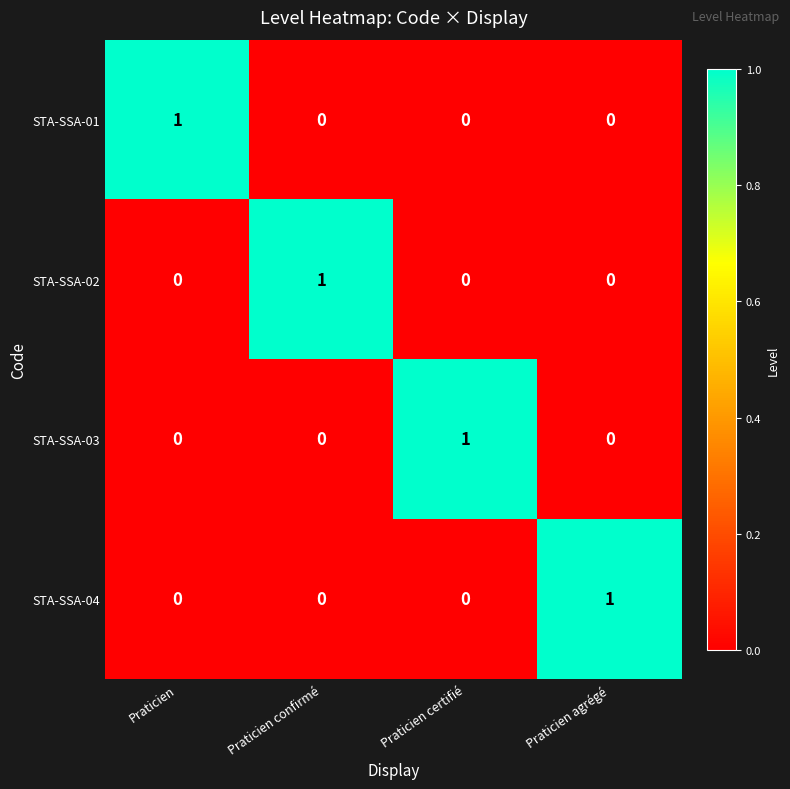

True or false: STA-SSA-04 has a value of 0 at Praticien.

True